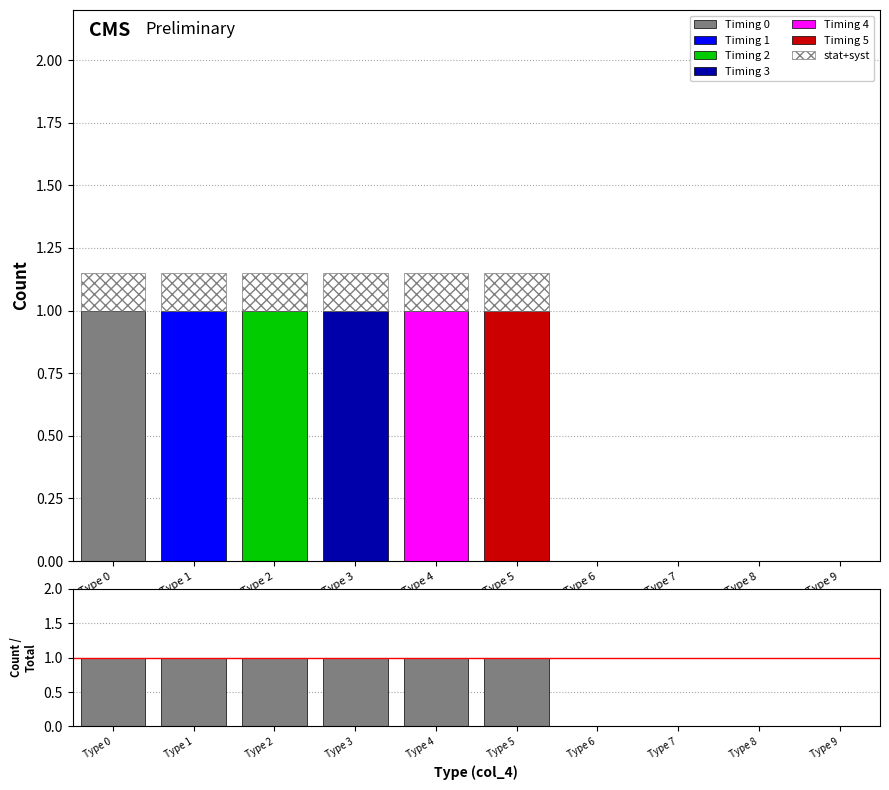

Reading right to left, extract all data points from this chart.

Timing 0: 0	0	0	0	0	0	0	0	0	1
Timing 1: 0	0	0	0	0	0	0	0	1	0
Timing 2: 0	0	0	0	0	0	0	1	0	0
Timing 3: 0	0	0	0	0	0	1	0	0	0
Timing 4: 0	0	0	0	0	1	0	0	0	0
Timing 5: 0	0	0	0	1	0	0	0	0	0